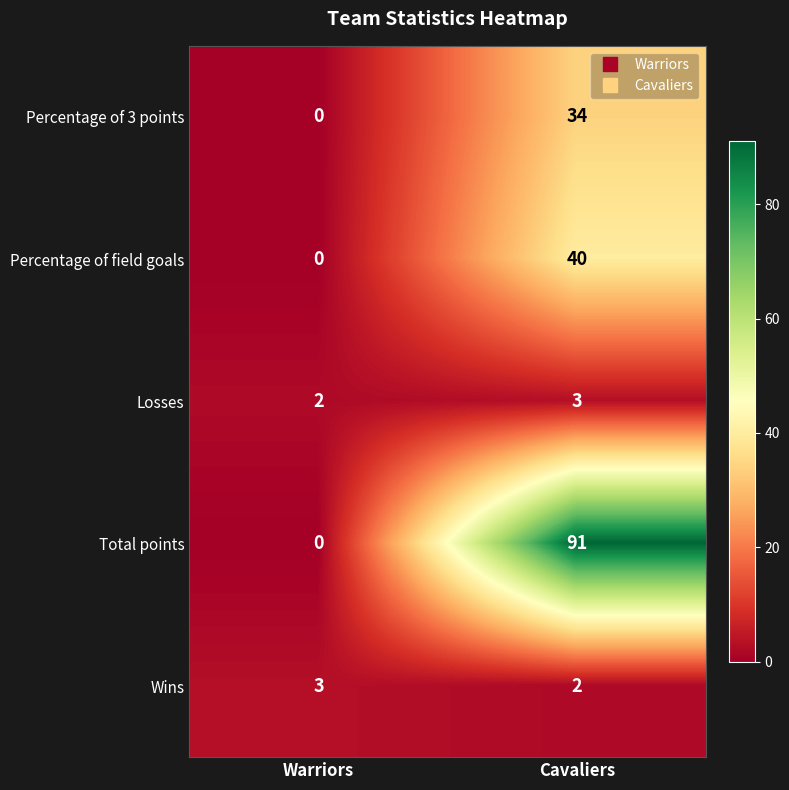

What is the sum of all Percentage of 3 points values?

34